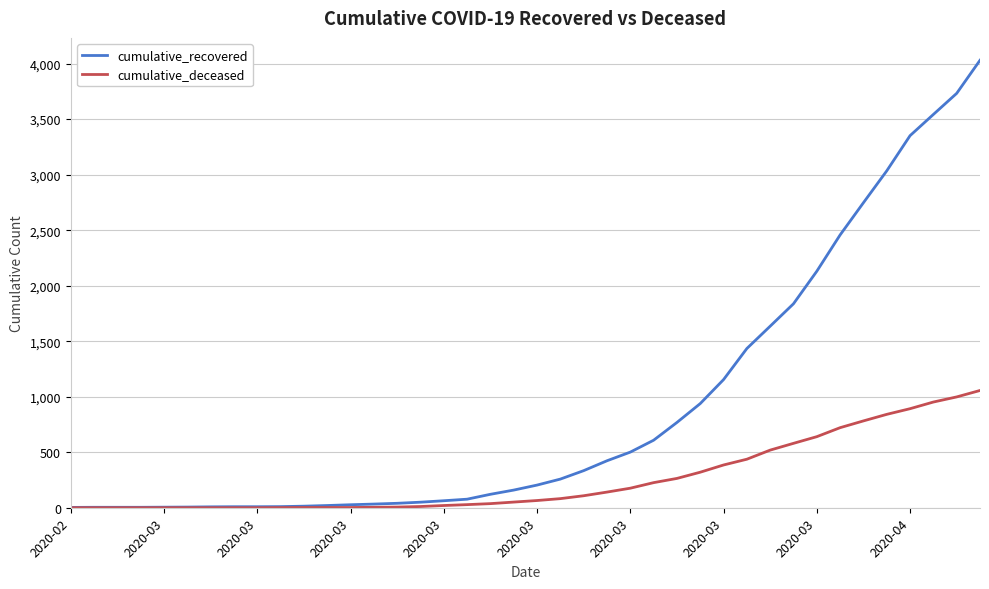

Which series has the largest range (max minus min)?

cumulative_recovered